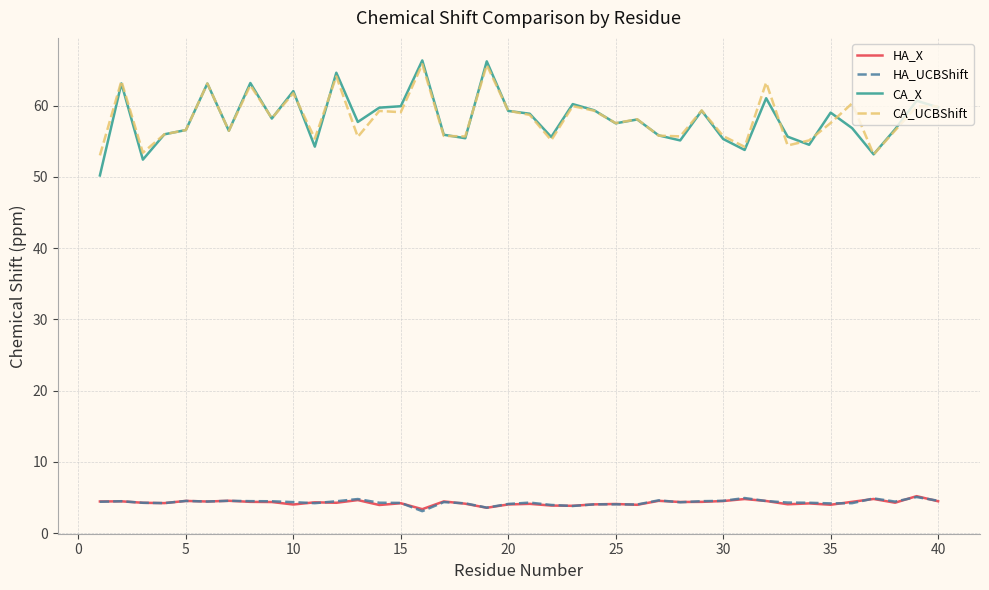

What is the sum of all HA_UCBShift values?

173.3